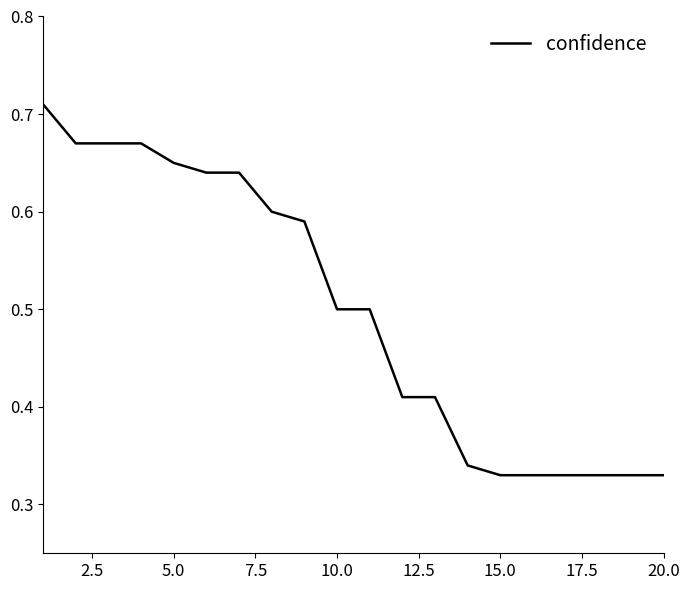

How many values are between 0 and 1?

20